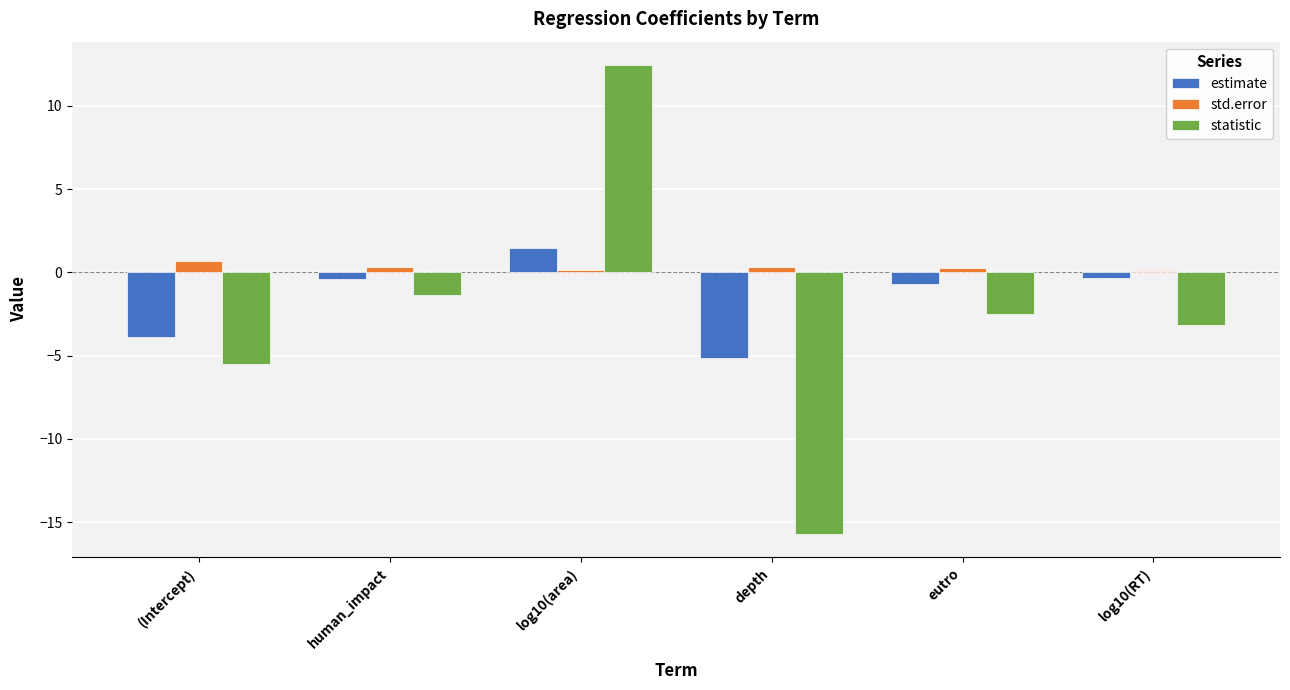

Is it true that estimate equals -0.7 at eutro?

True